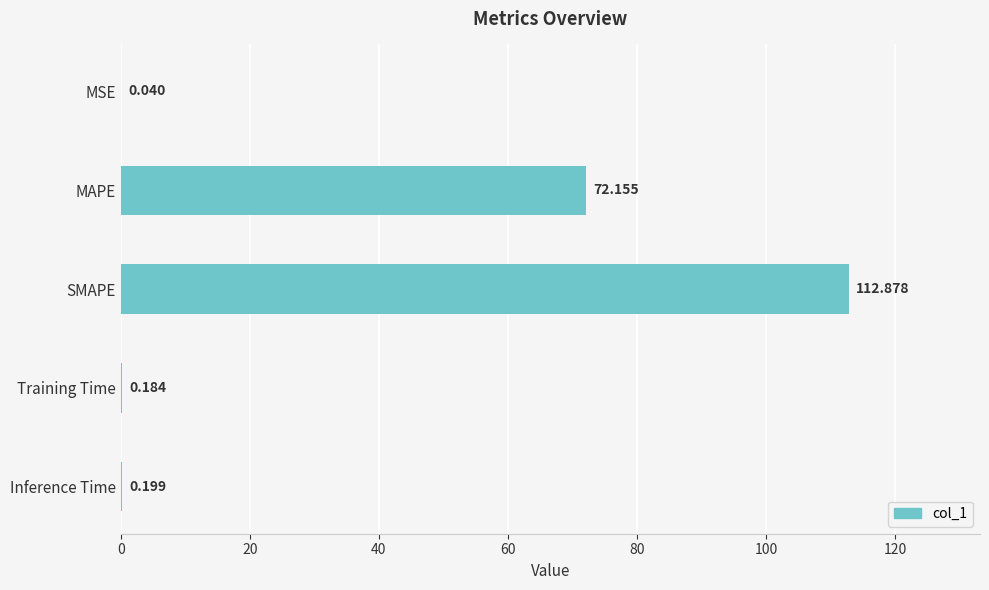

At which label is the value closest to 56?

MAPE